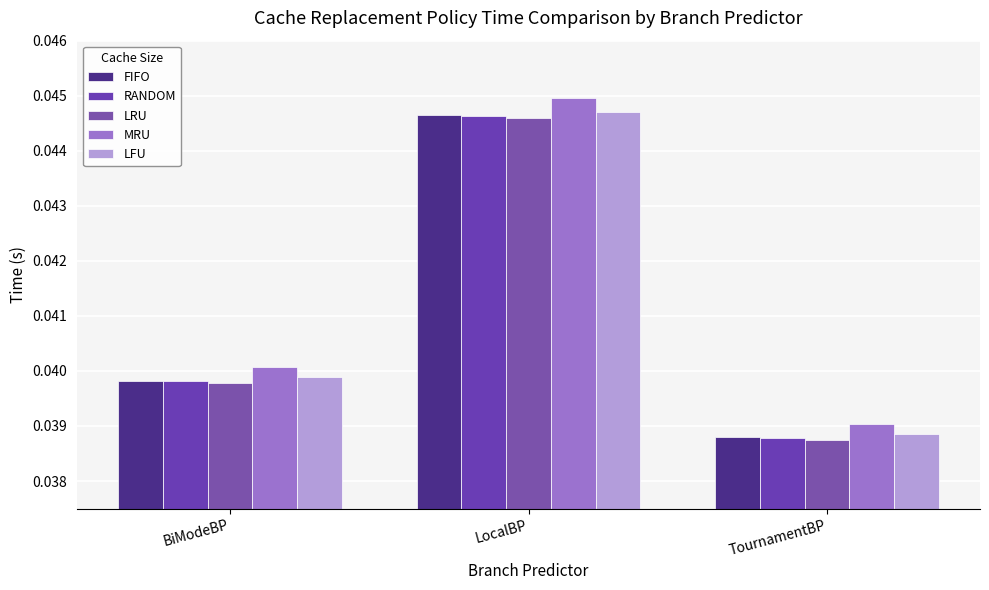

Is the value of LRU at BiModeBP greater than the value of LFU at LocalBP?

No